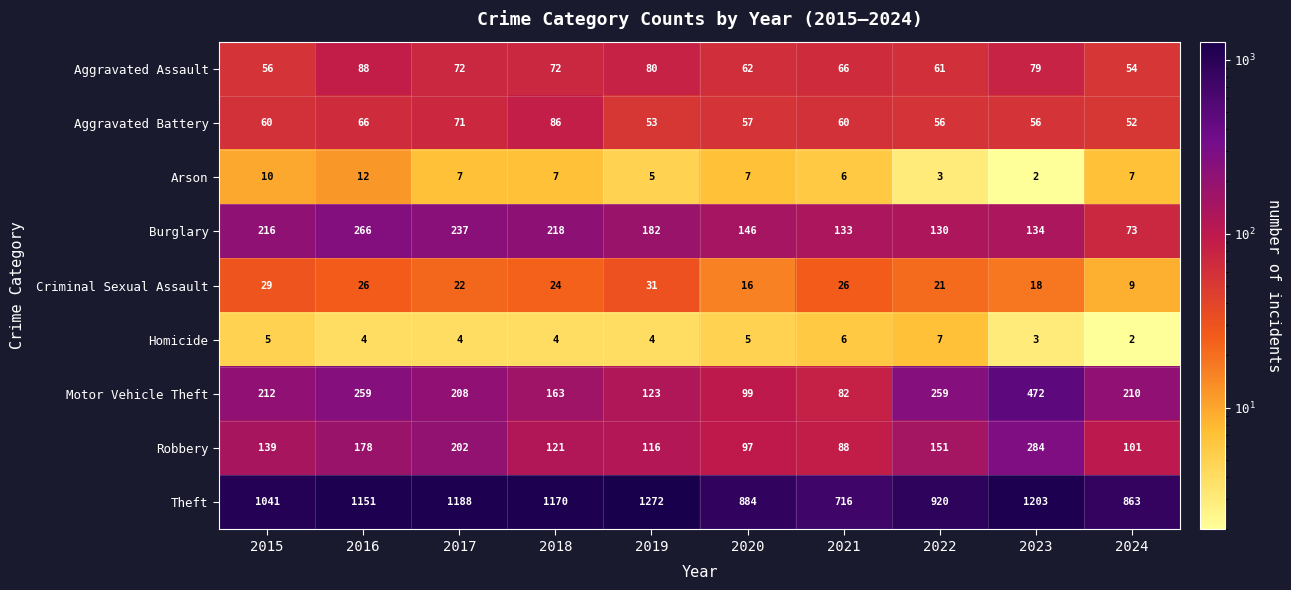

Which category has the highest value in the Burglary series?

2016